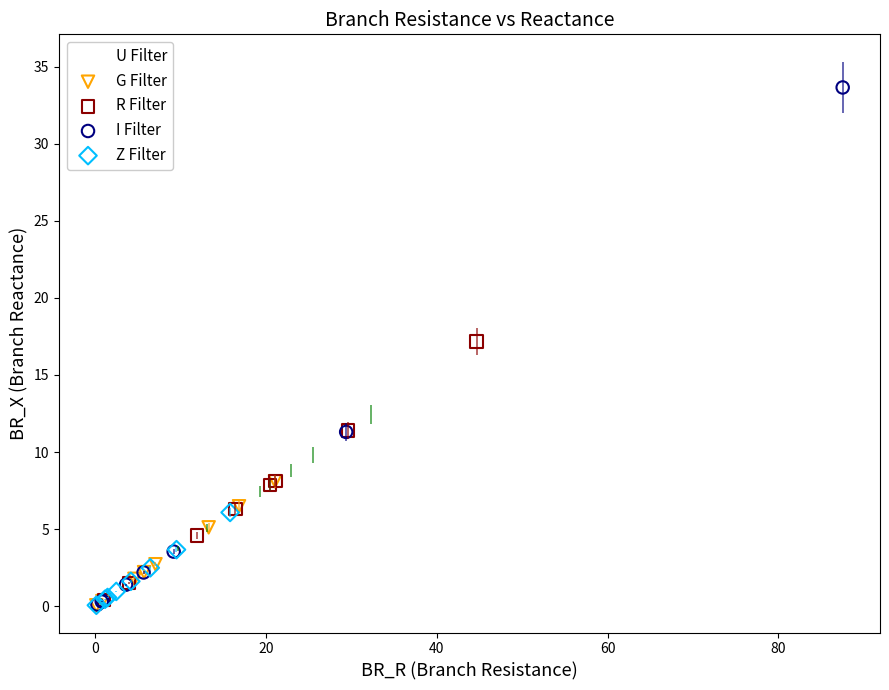

Which series has the largest Y range (max minus min)?

I Filter